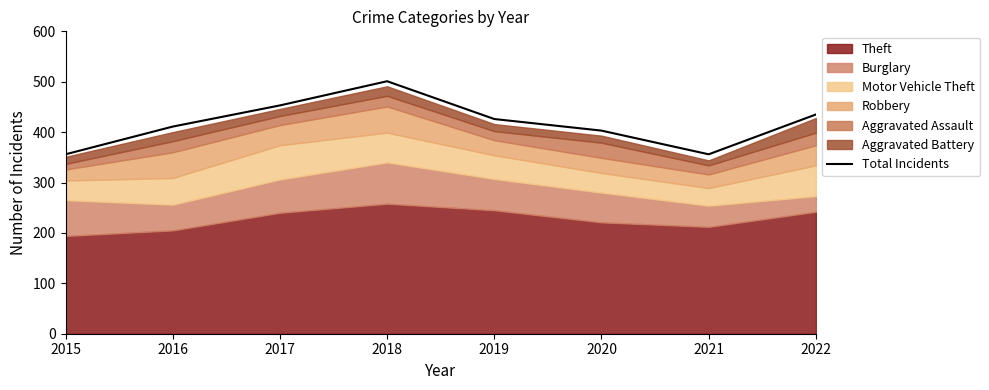

What is the value of the 8th point from the left?

435